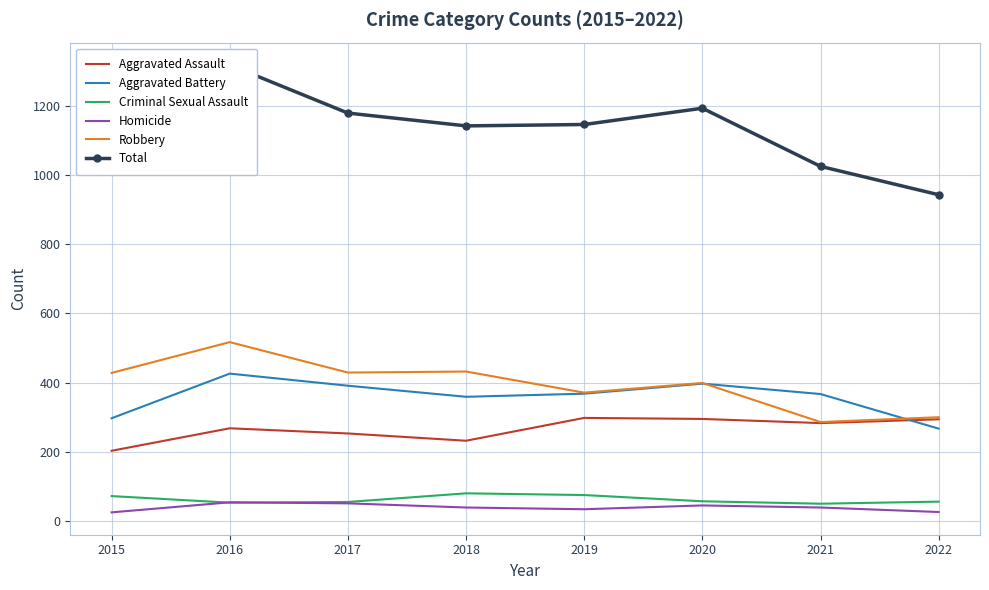

How many lines are shown in the chart?

6